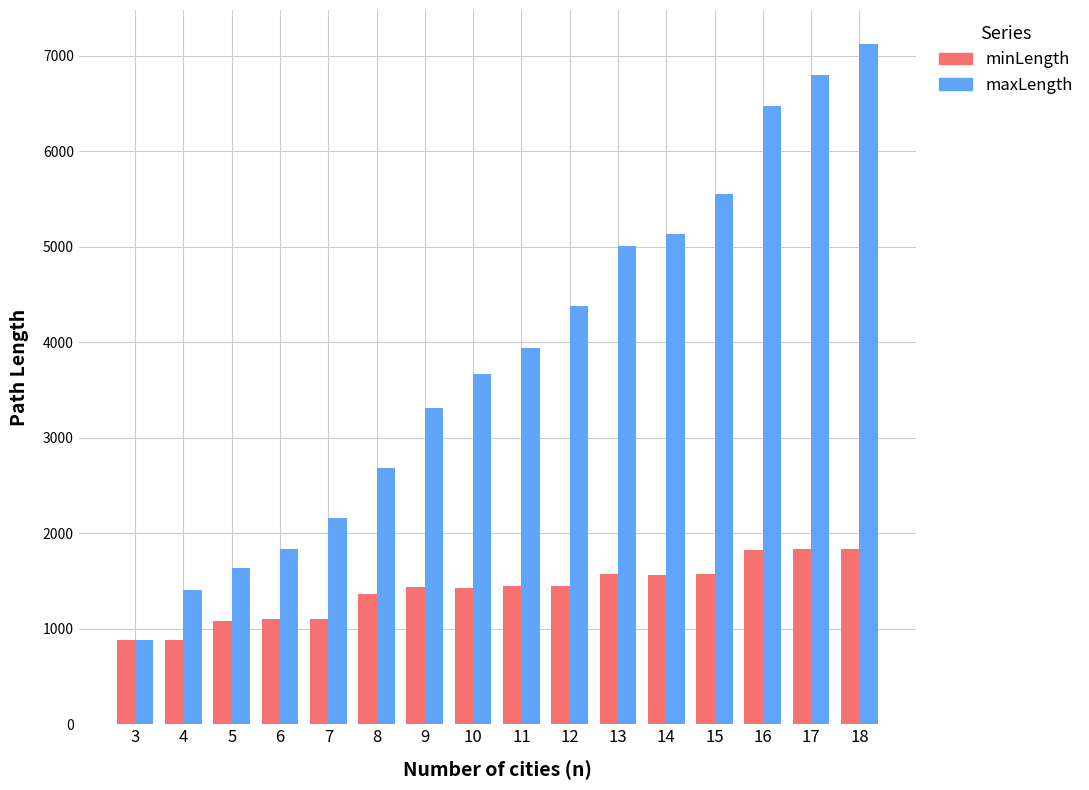

What are all the series names shown in the legend?

minLength, maxLength